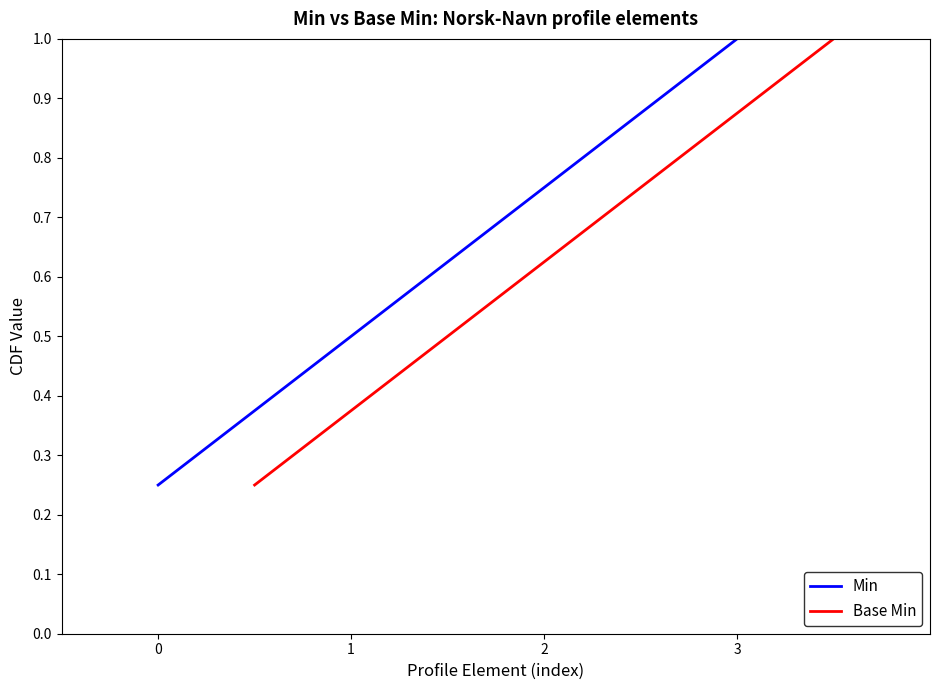

What are all the series names shown in the legend?

Min, Base Min